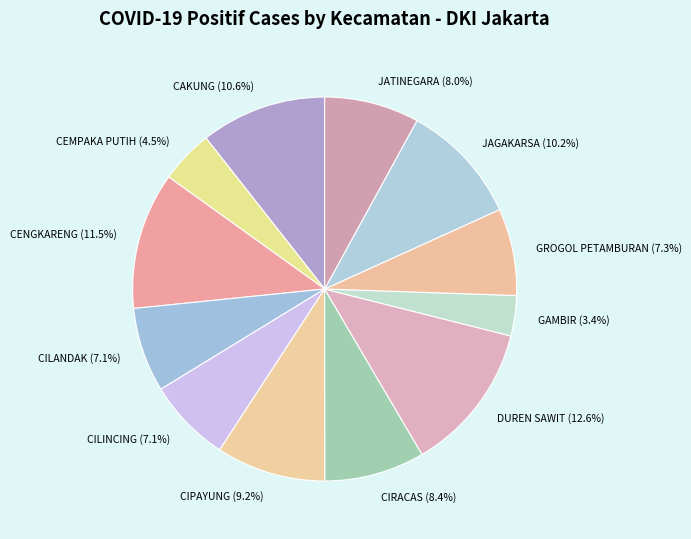

Which has a higher value, GROGOL PETAMBURAN or CIPAYUNG?

CIPAYUNG